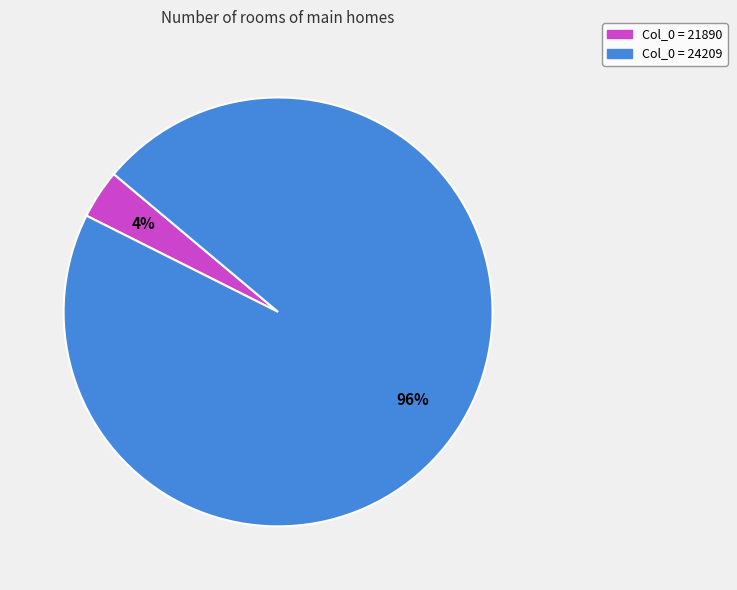

Does any single category account for the majority?

Yes